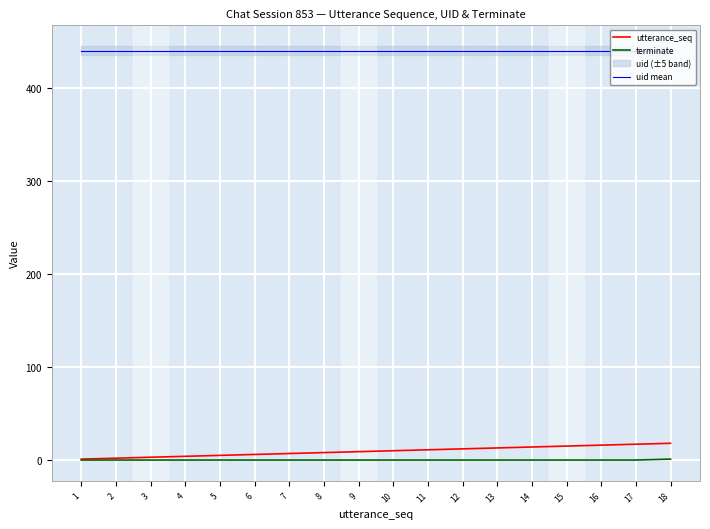

The value of uid mean at 4 is 628. True or false?

False